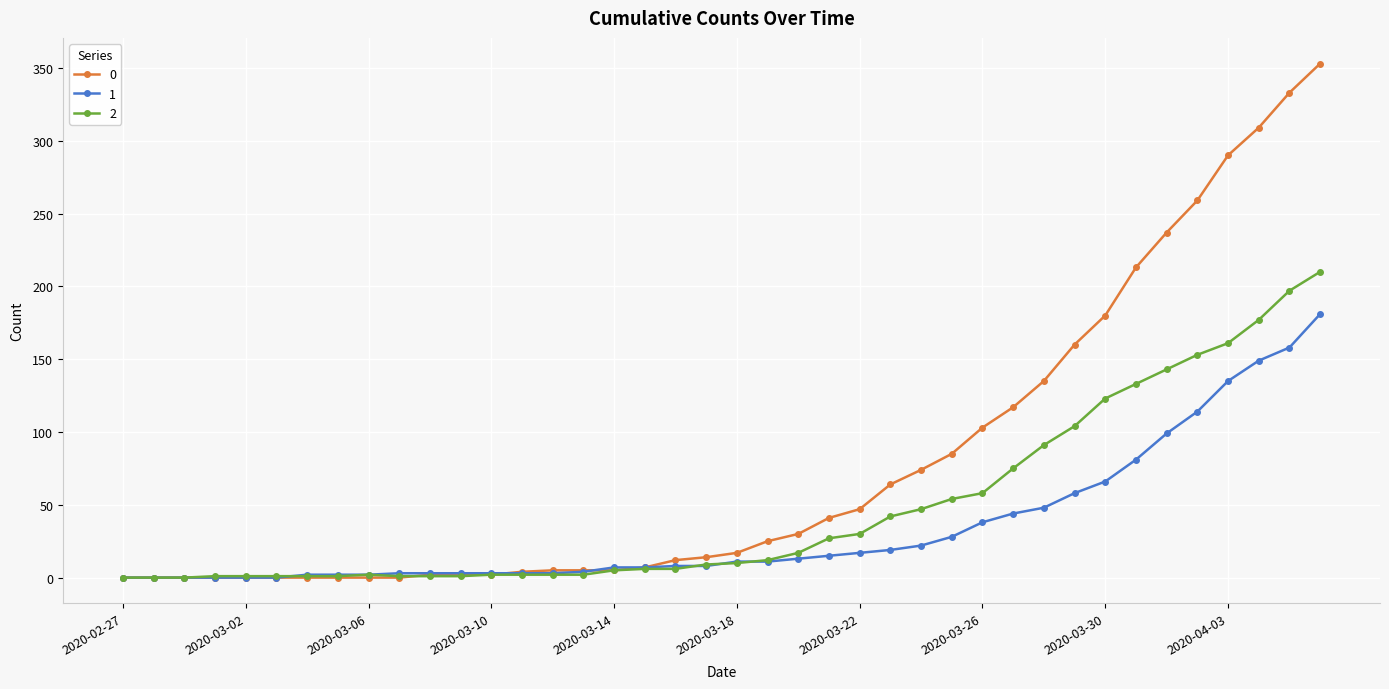

List the series in order of their overall mean, lowest first.

1, 2, 0